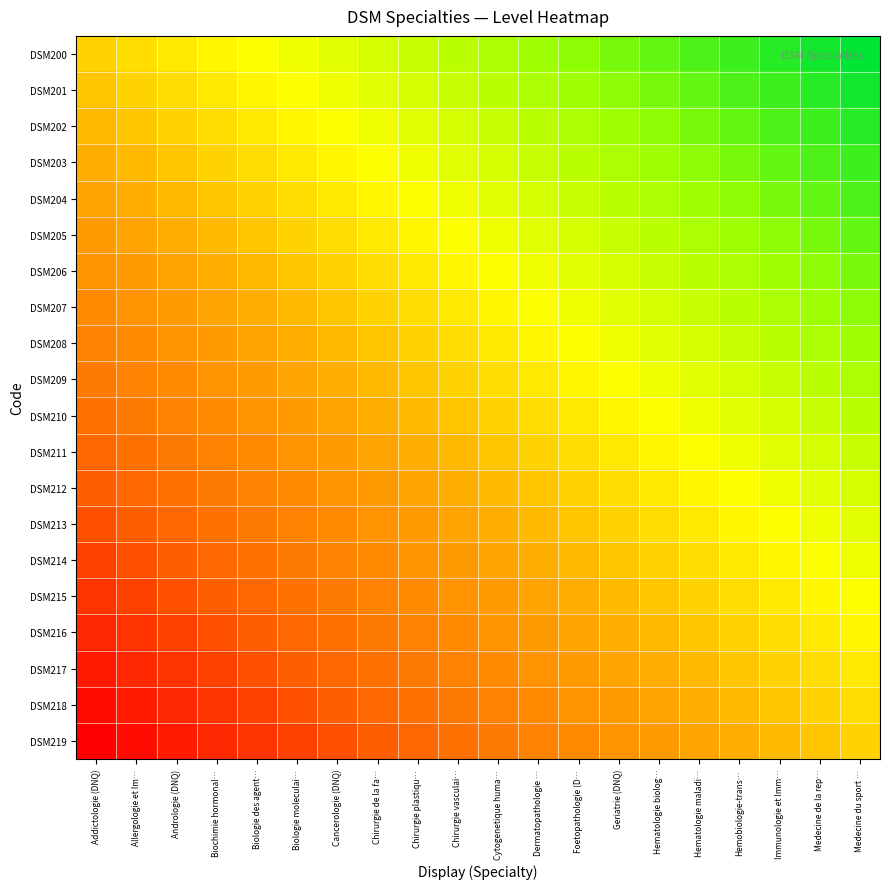

What is the maximum value shown in the chart?

1.0